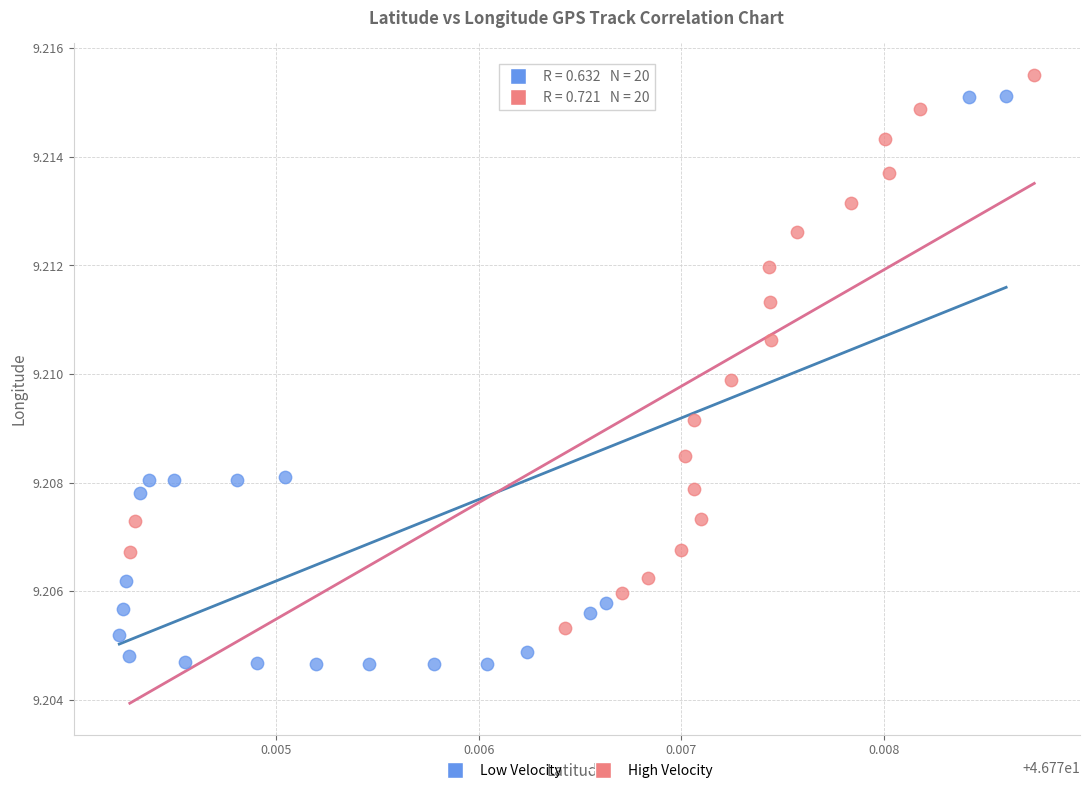

Which series contains the lowest Y value?

Low Velocity